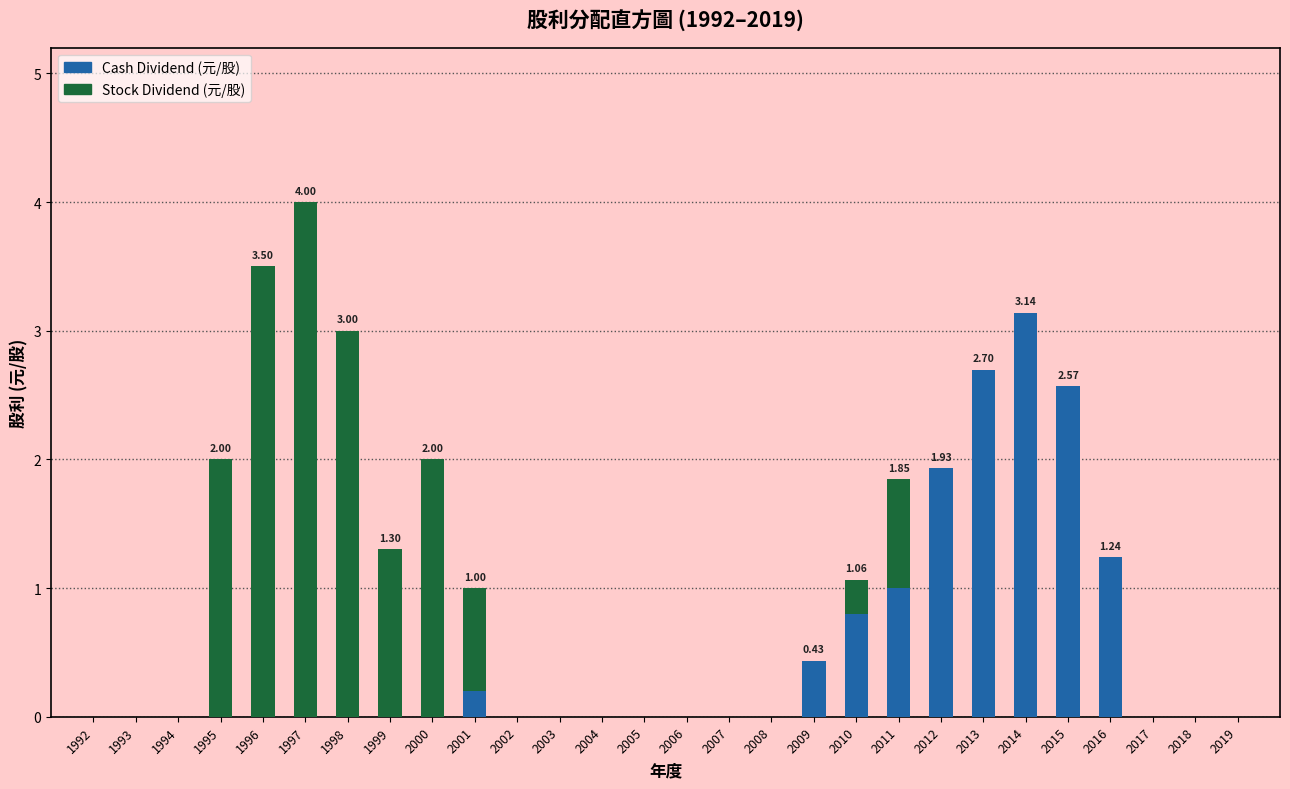

At which category is the sum across all series the highest?

1997